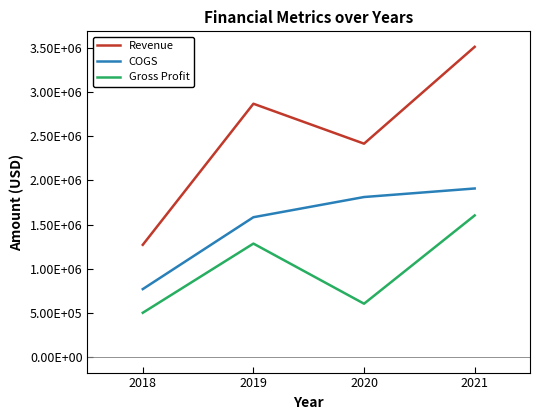

Does the chart have visible grid lines?

No